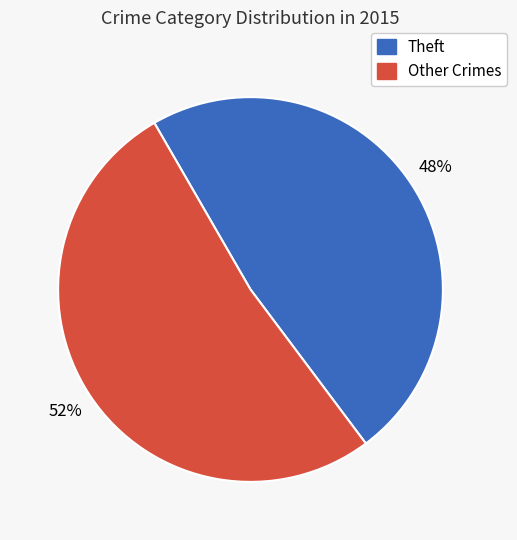

Is there a majority slice in this chart?

Yes